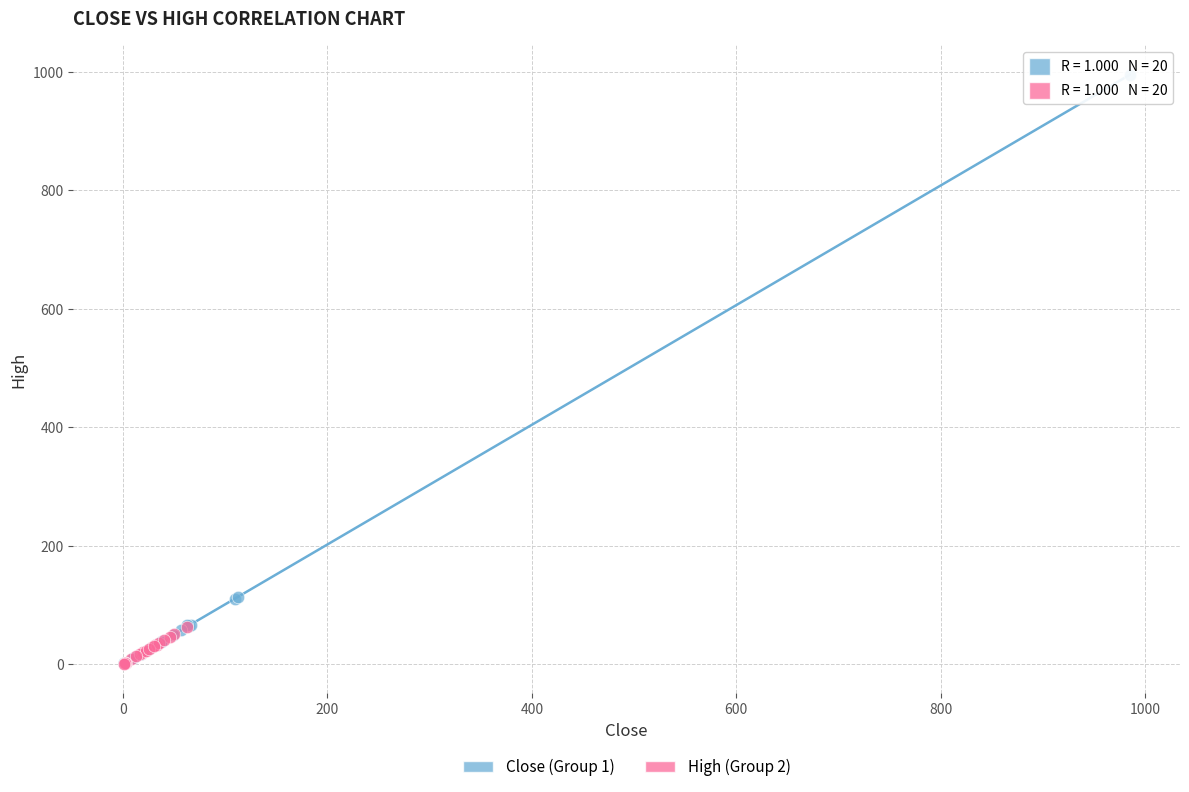

Which series has the widest spread of Y values?

Close (Group 1)